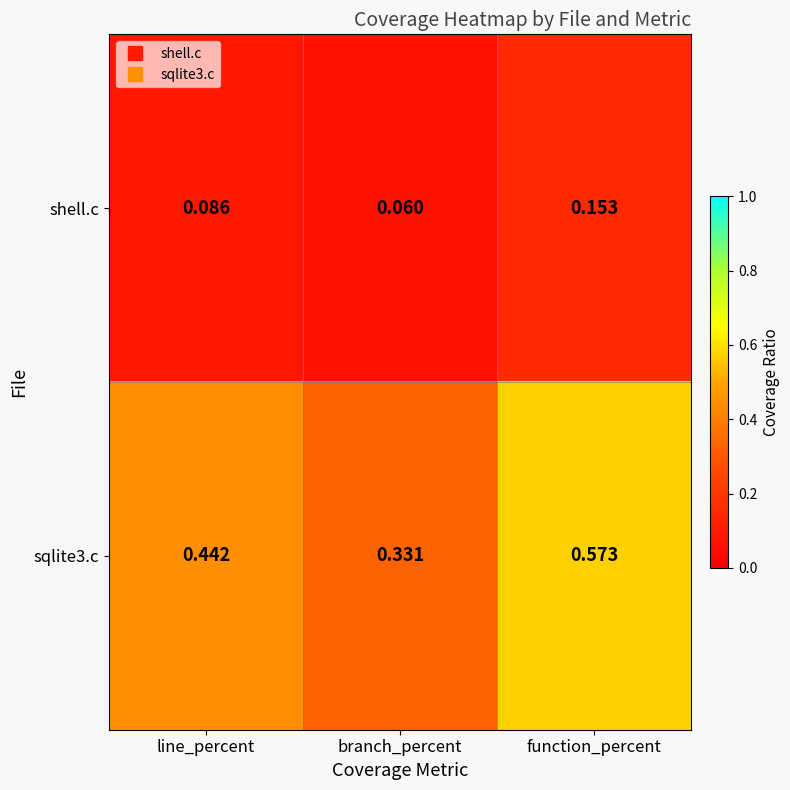

At which label is sqlite3.c closest to 0?

branch_percent